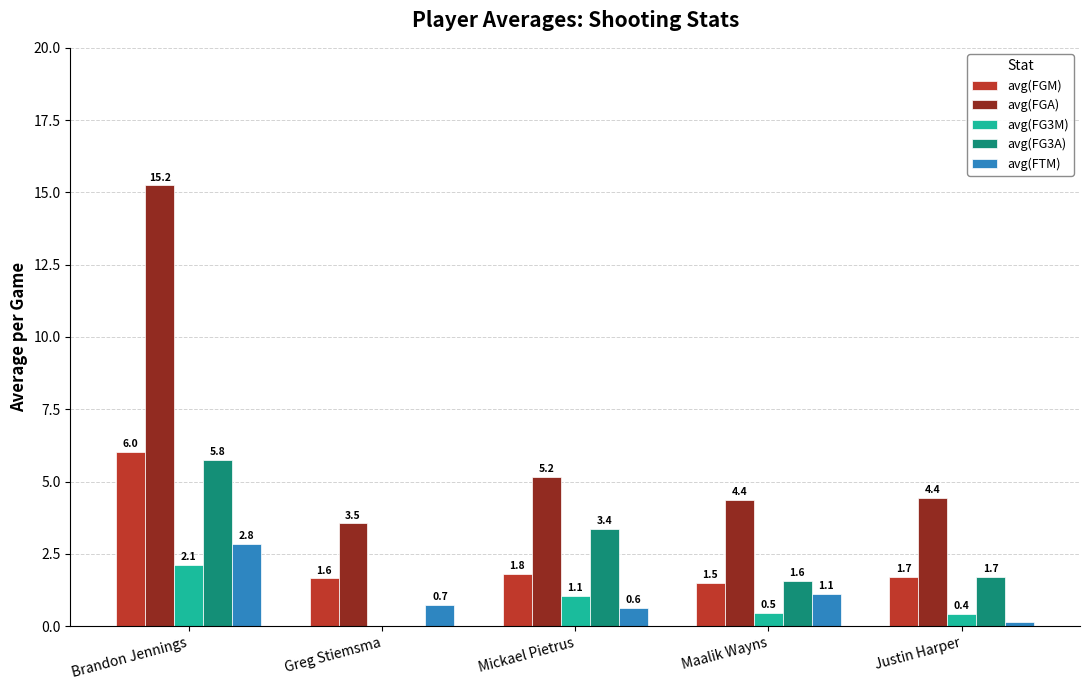

What is the maximum value for avg(FG3M)?

2.1